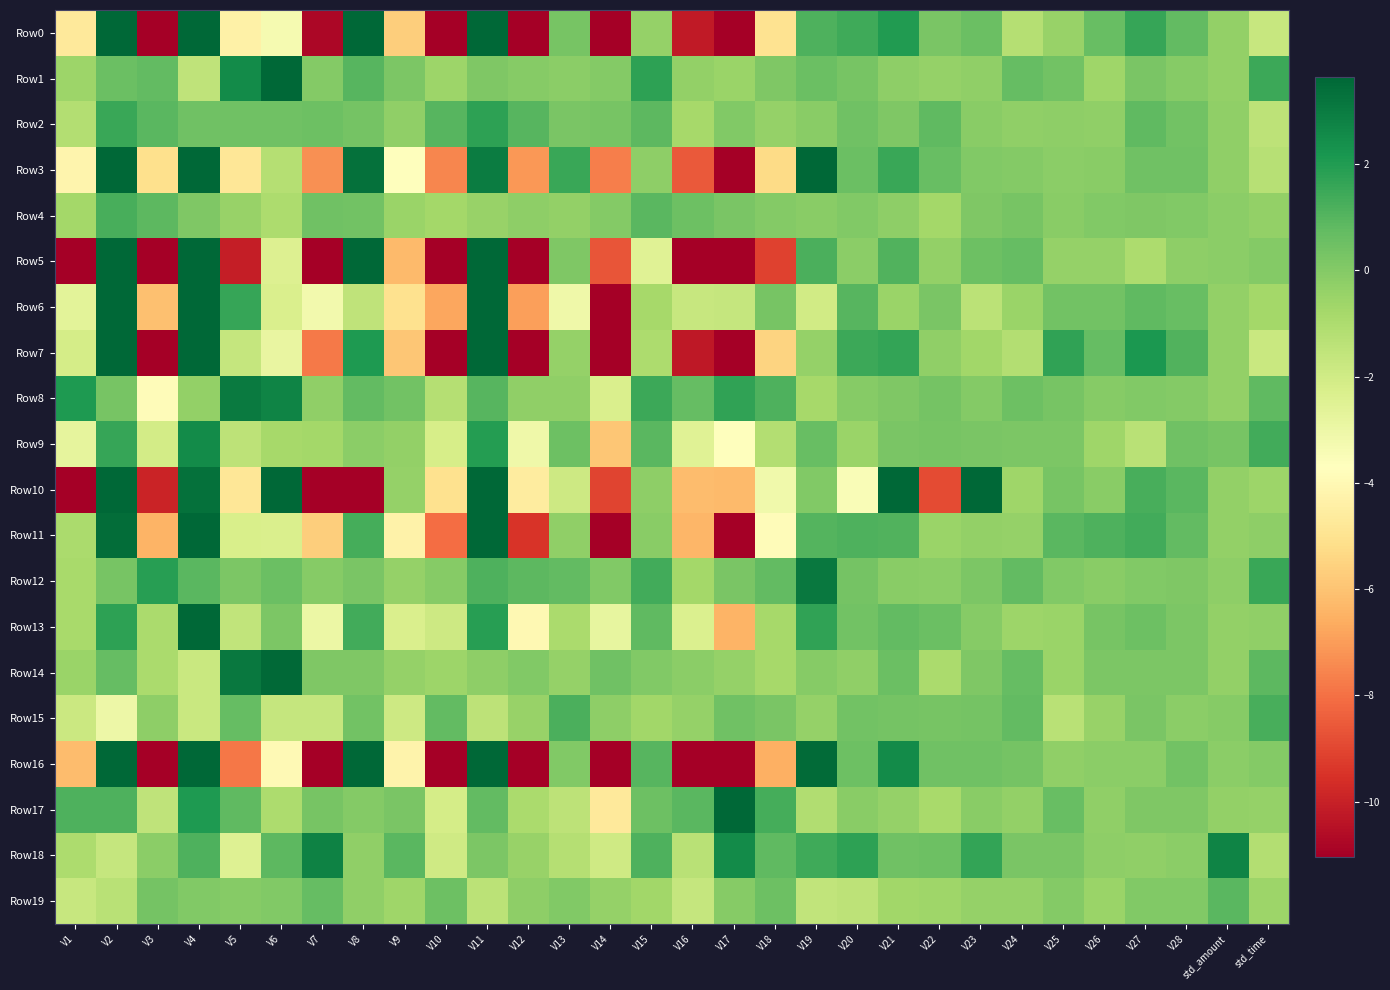

What is the total value across all series at V3?

-85.3